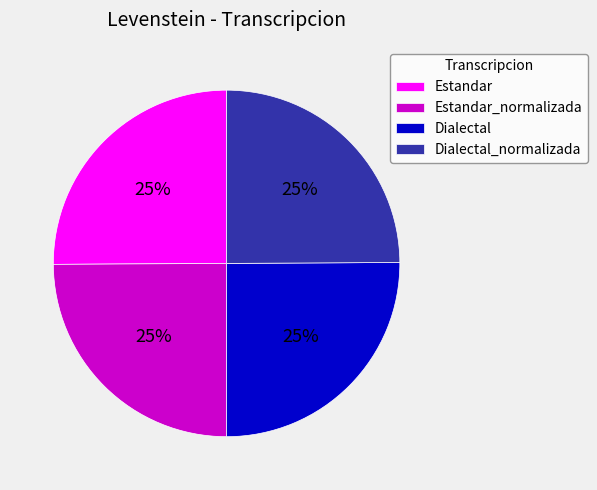

To the nearest percent, what portion does Estandar_normalizada represent?

25%